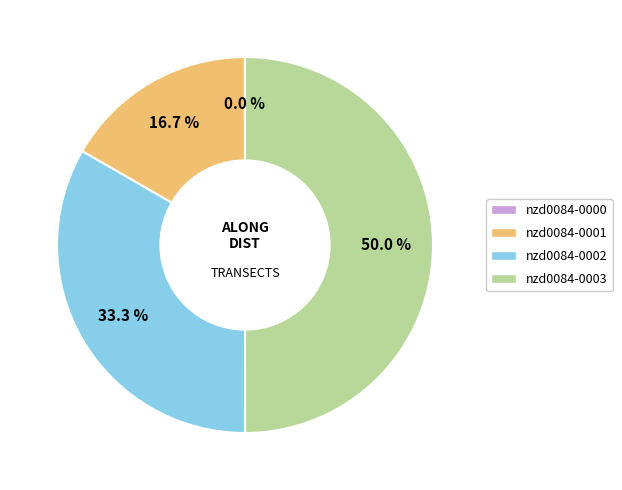

Which category accounts for the majority?

nzd0084-0003